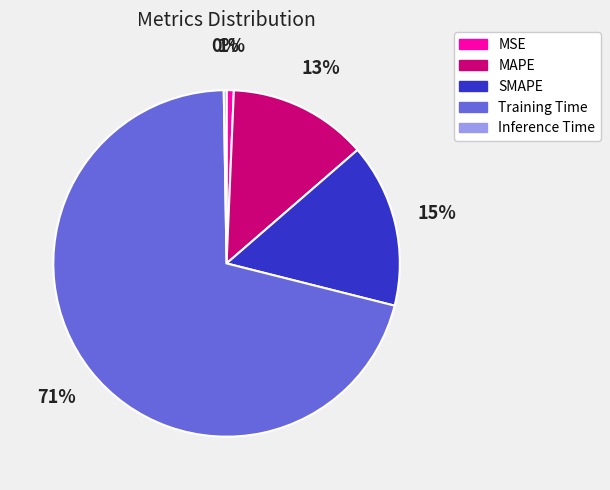

What percentage is the MSE slice, to the nearest percent?

1%